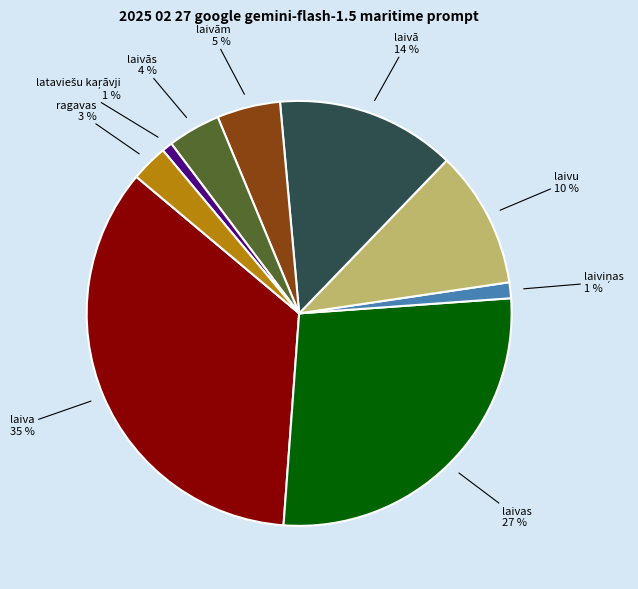

What percentage is the laivu slice, to the nearest percent?

10%